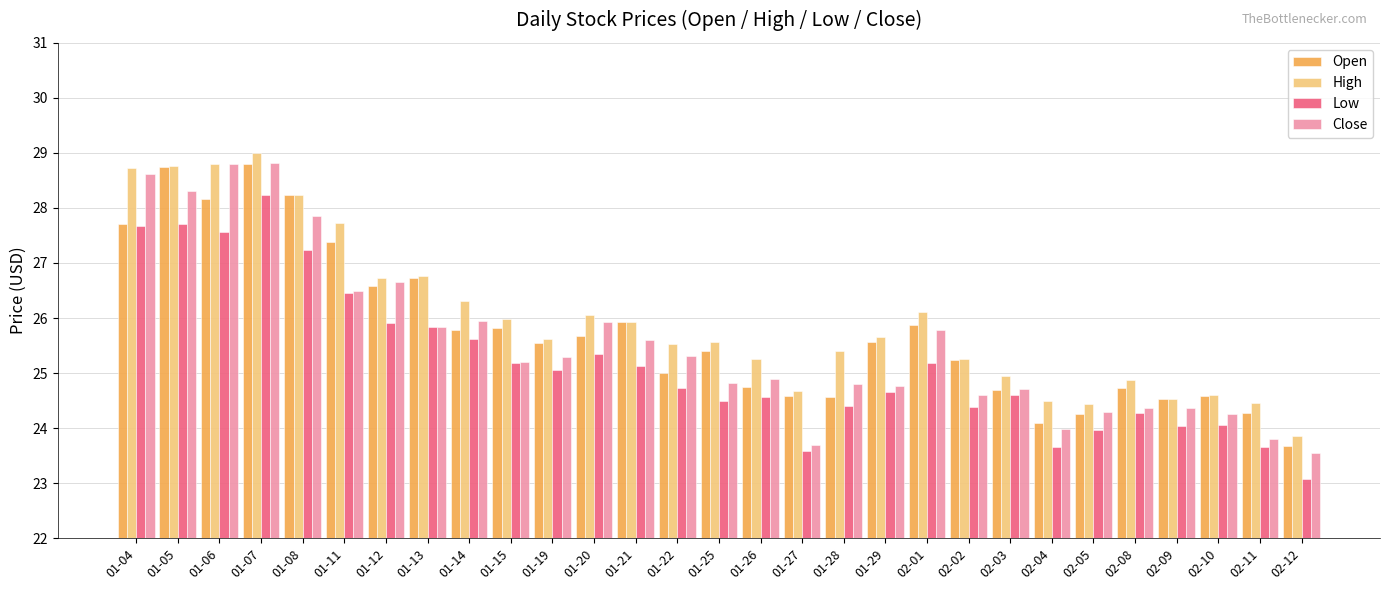

Is the value of Open at 01-29 greater than the value of High at 01-20?

No